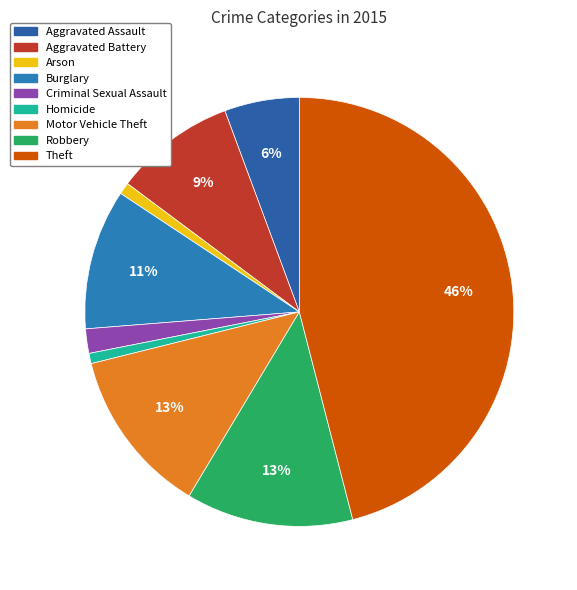

The Robbery slice represents 21% of the pie. True or false?

False